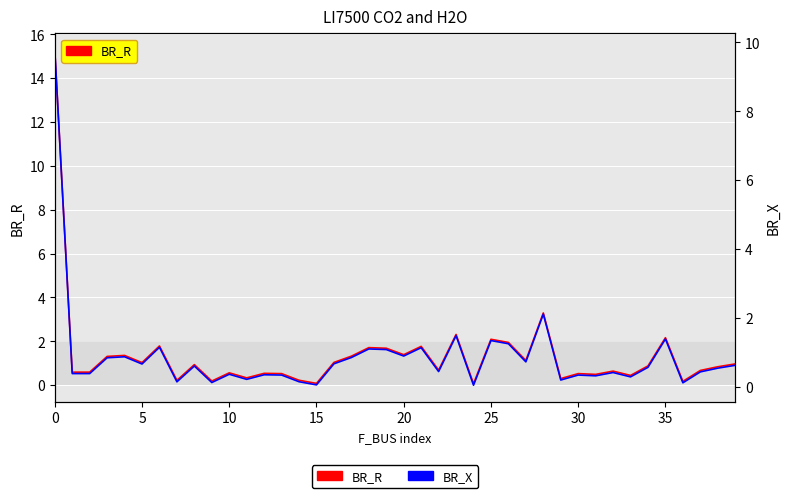

What are all the series names shown in the legend?

BR_R, BR_X